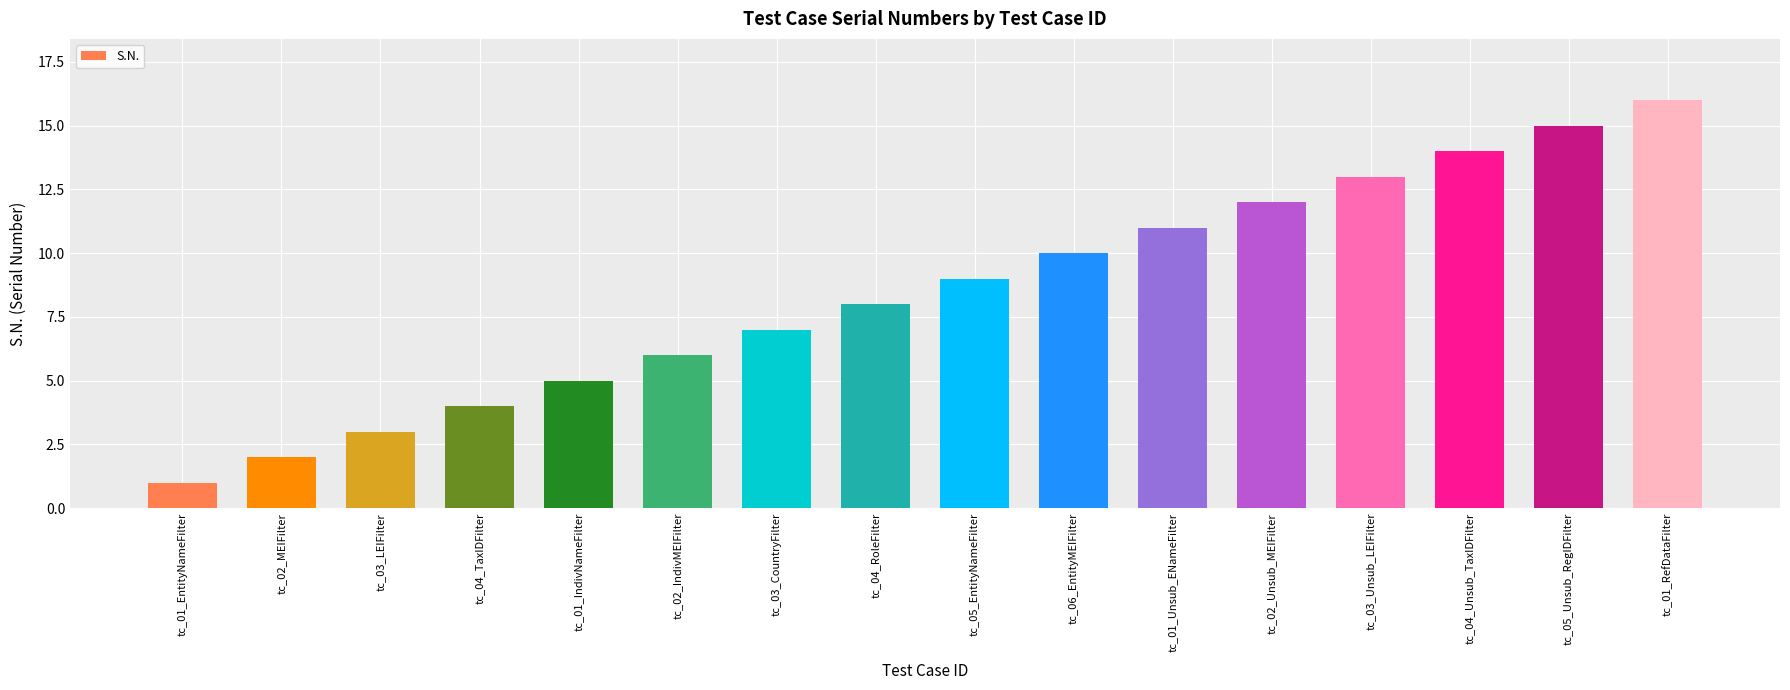

Which category has the lowest value across all series?

tc_01_EntityNameFilter